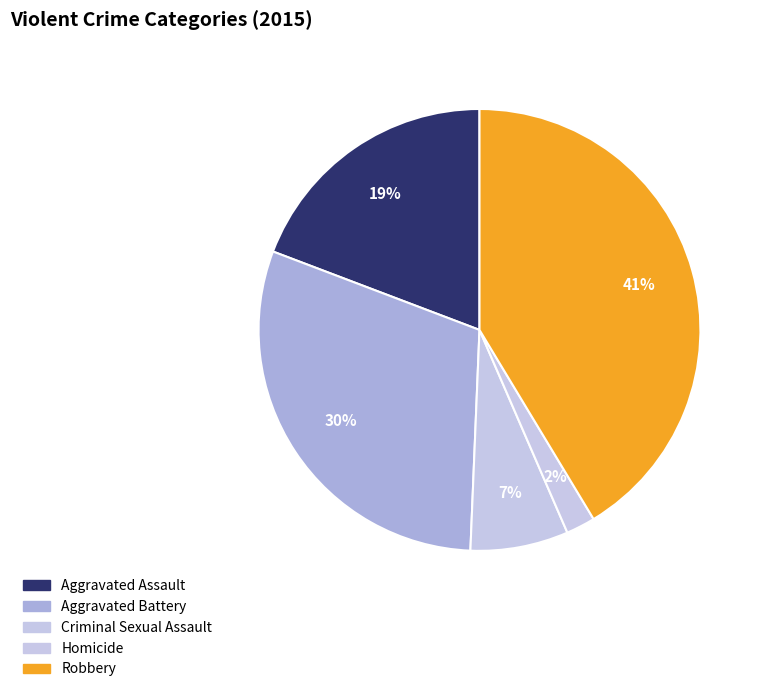

How many segments does this pie chart have?

5